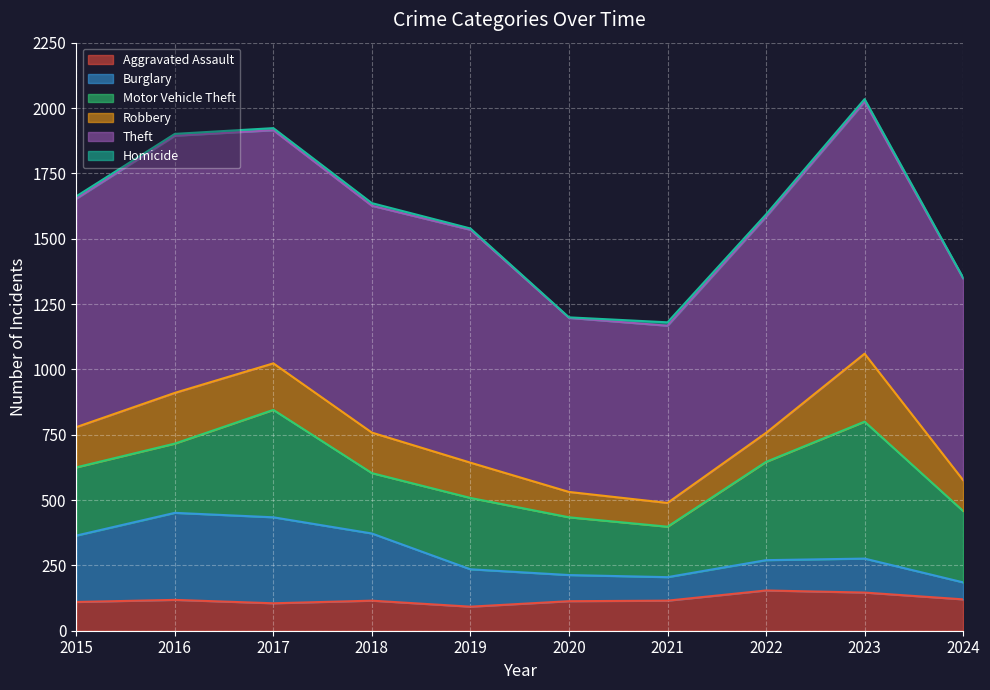

Reading left to right, list all the values displayed in this chart.

Aggravated Assault: 110	118	105	115	92	113	115	154	146	120
Burglary: 254	333	329	257	143	100	90	116	130	65
Motor Vehicle Theft: 261	265	411	231	273	221	193	376	524	273
Robbery: 154	194	178	155	135	97	91	111	260	118
Theft: 874	984	892	868	891	666	678	827	964	772
Homicide: 9	7	8	10	5	2	13	9	10	3